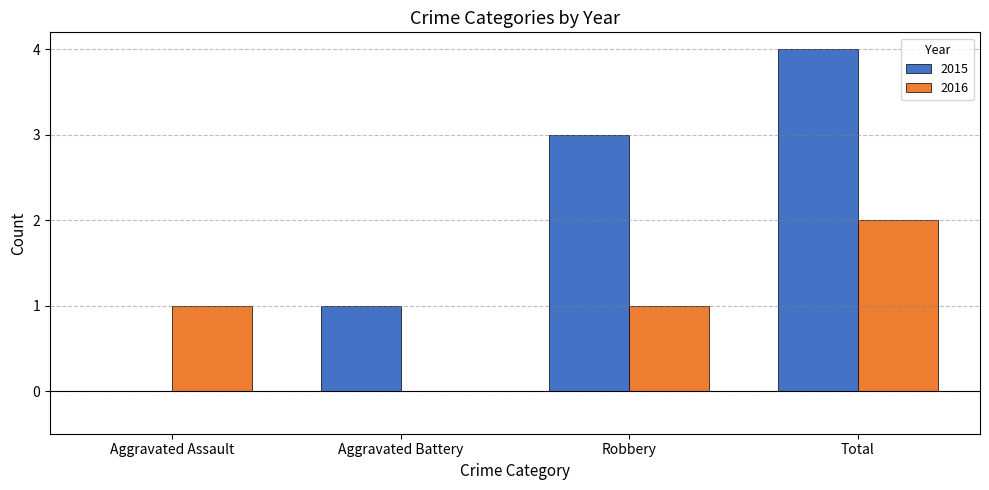

Count the number of data series in this chart.

2